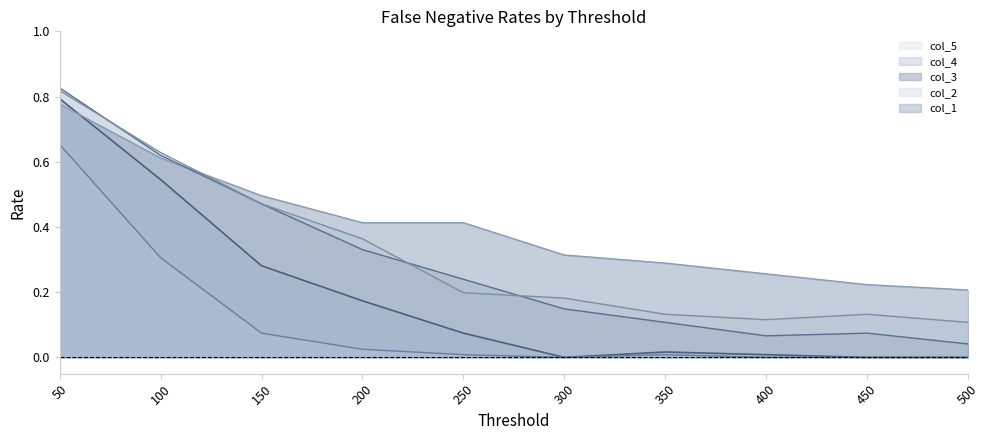

How many categories are shown in the chart?

10